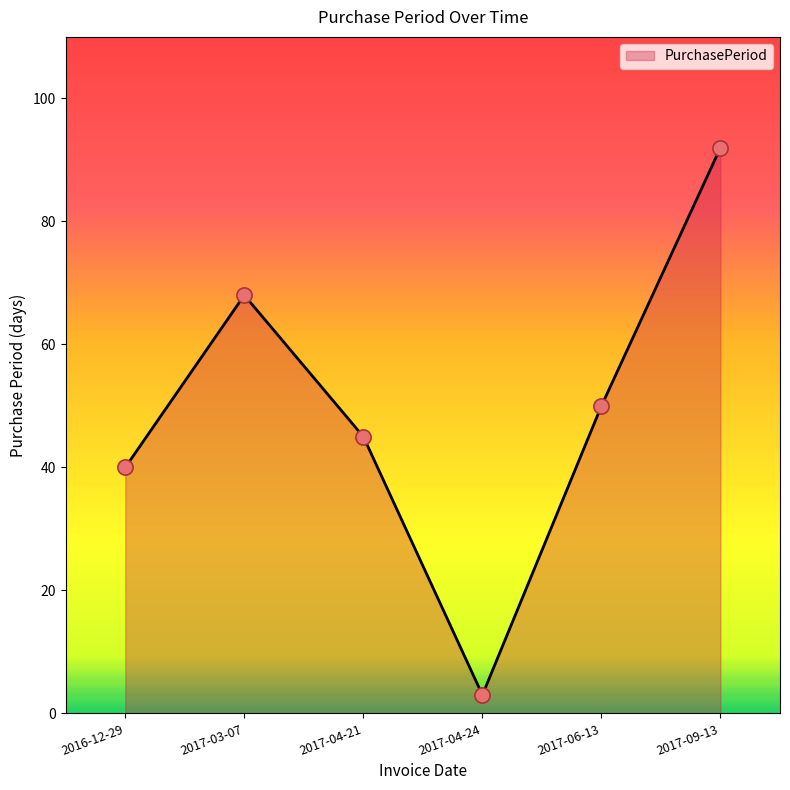

What is the ratio of the value at 2017-04-24 to the value at 2017-04-21?

0.1